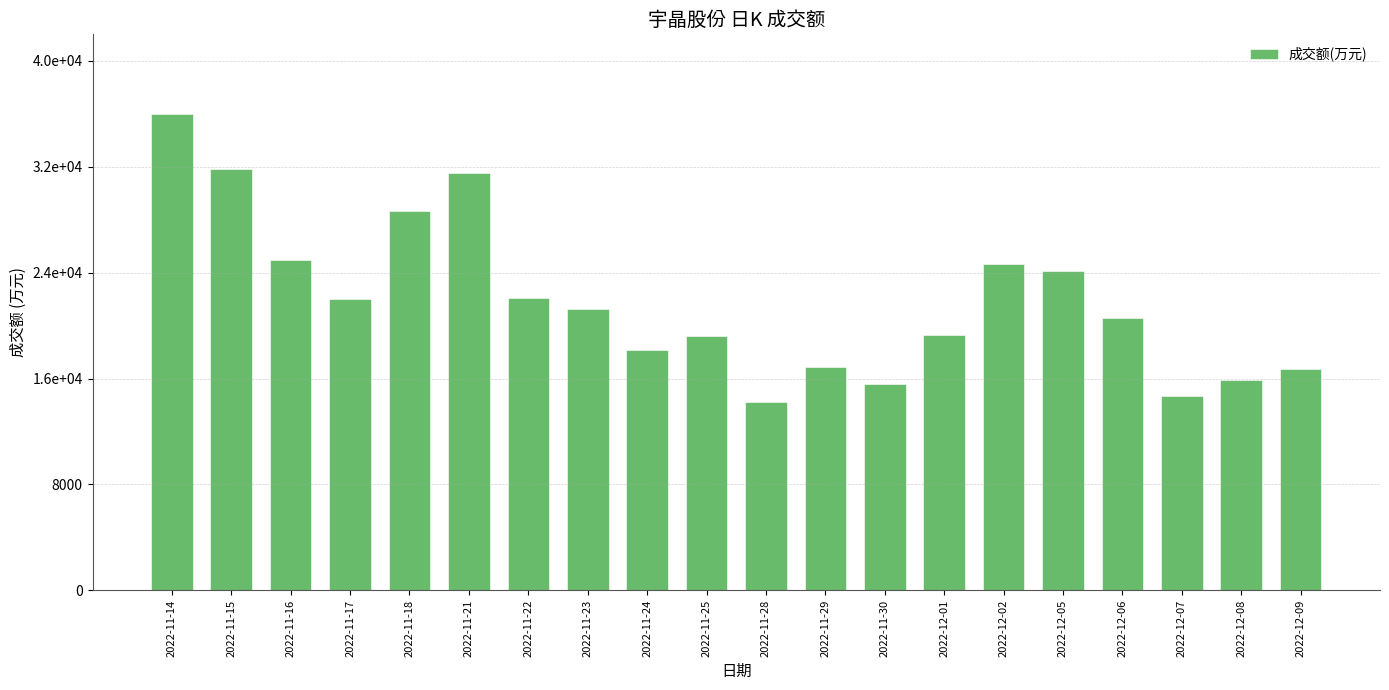

What position from the left is 2022-12-05?

16